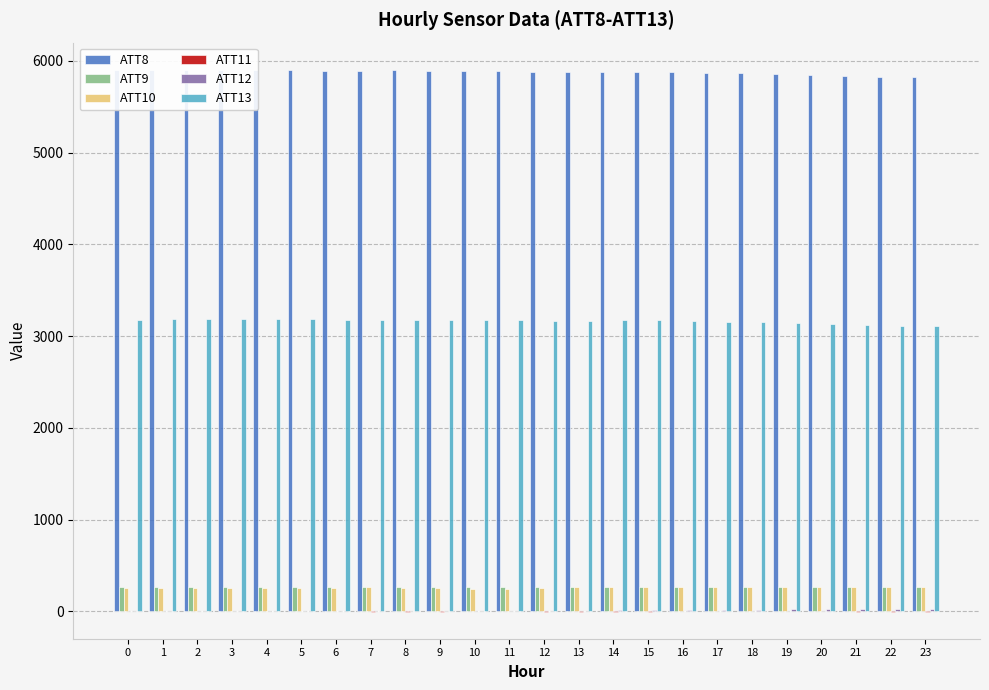

Is it true that ATT11 equals 0.1 at 19?

True